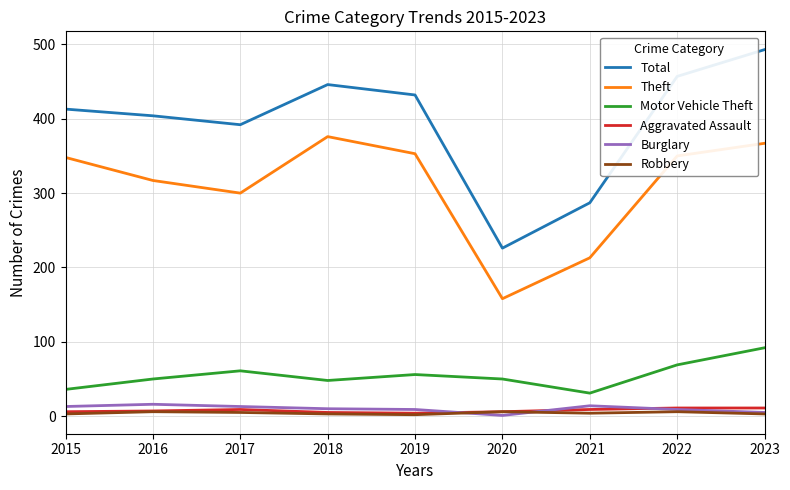

What is the highest value of the Burglary series?

16